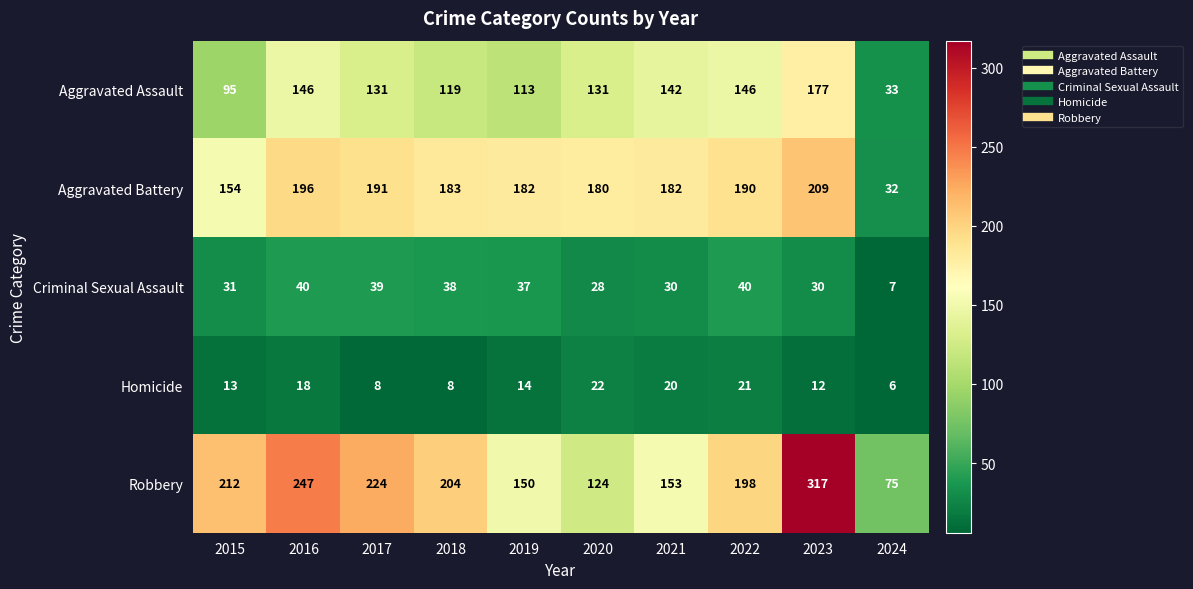

What is the difference between the maximum and second lowest values in the Aggravated Battery series?

55